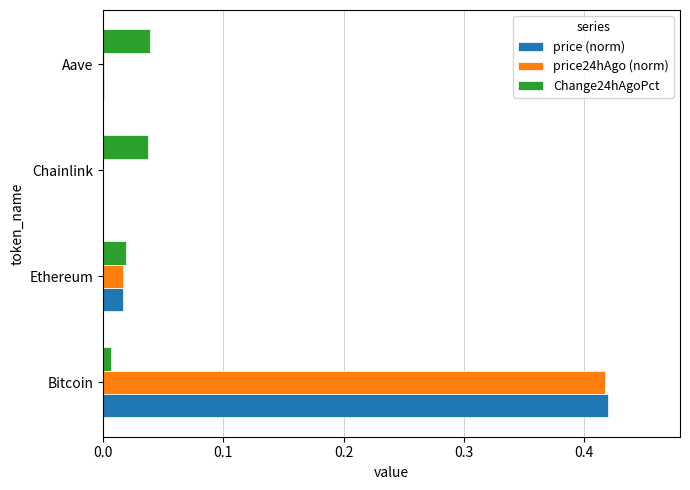

At which label does price24hAgo (norm) reach its peak?

Bitcoin